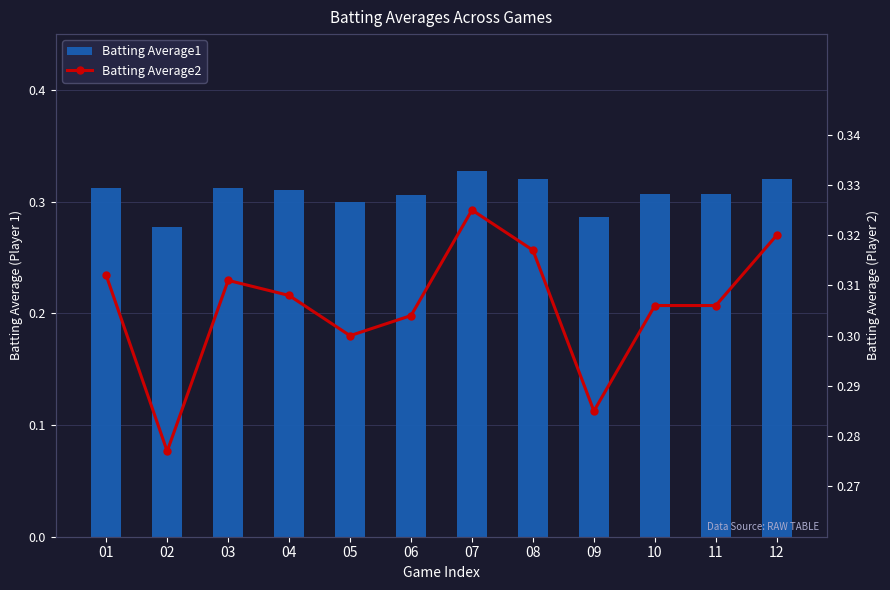

Rank the series by their average value, from highest to lowest.

Batting Average1, Batting Average2